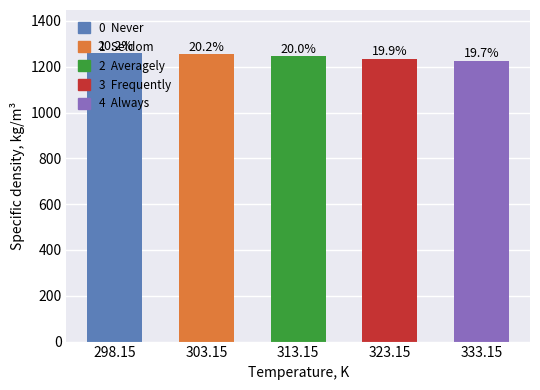

Reading right to left, transcribe all the data shown in this chart.

333.15=1227	323.15=1236	313.15=1245	303.15=1254	298.15=1259